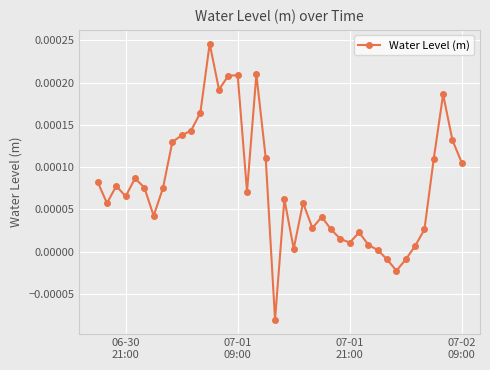

How many values are below zero?

4